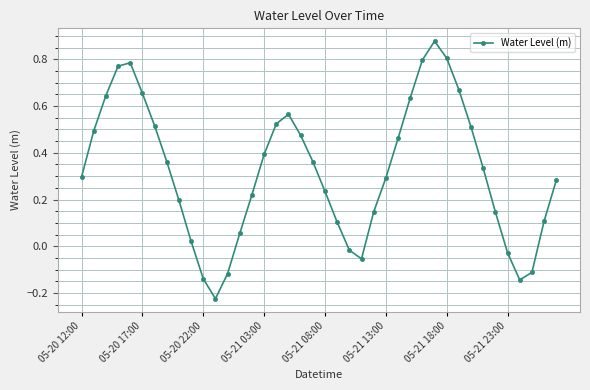

True or false: the data has more than 0 interior local peaks.

True